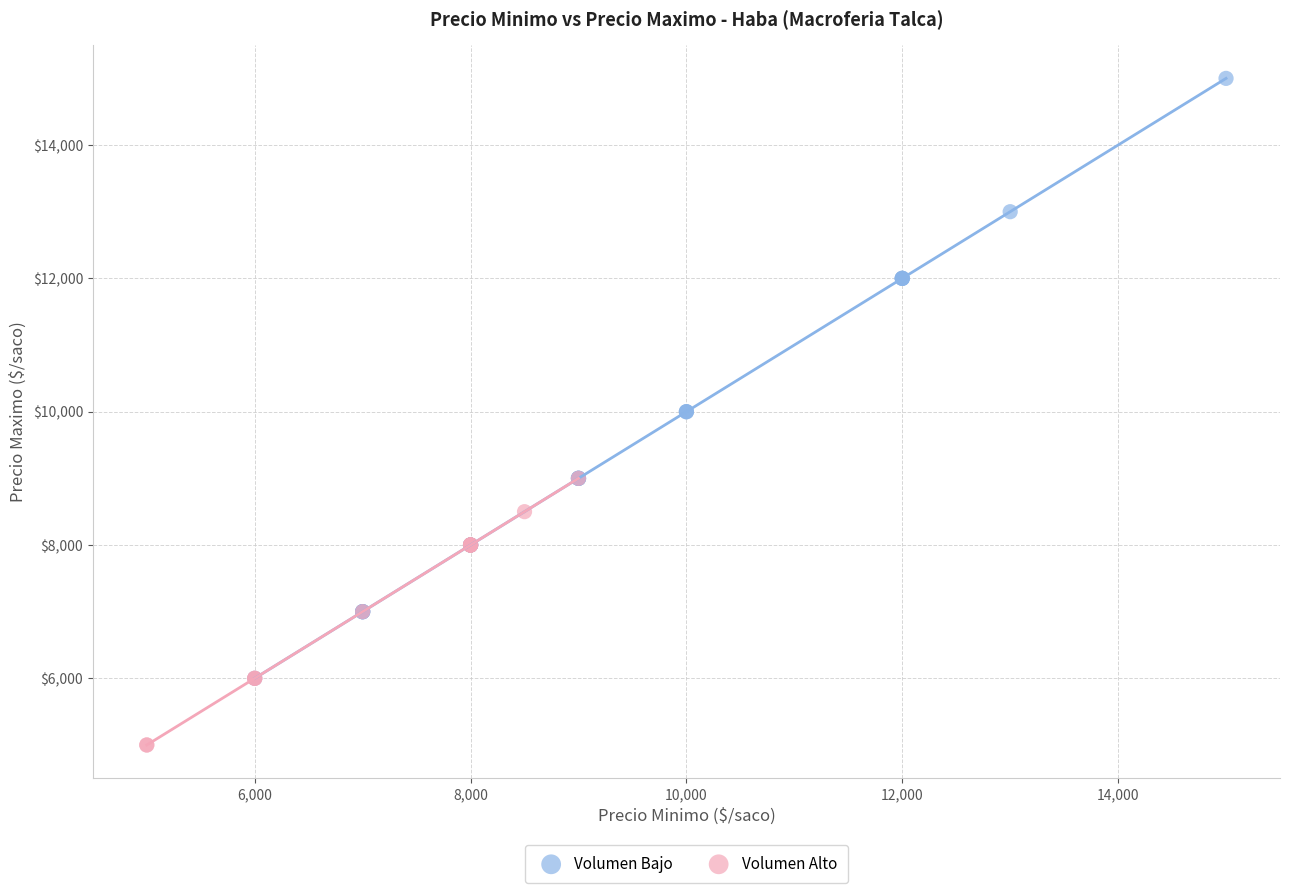

Which series reaches the minimum Y coordinate?

Volumen Alto